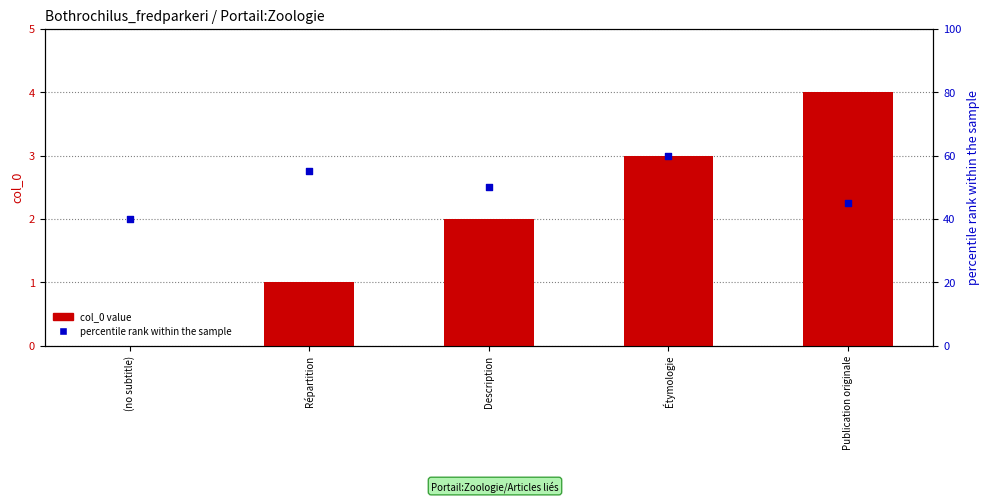

Which series has the largest total across all categories?

percentile rank within the sample